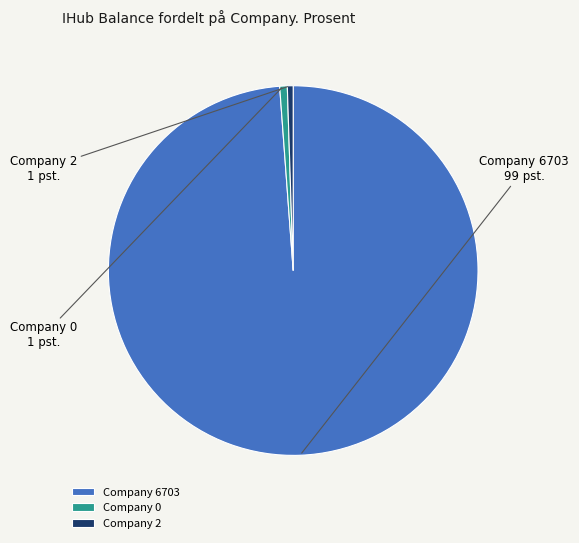

Between Company 2 and Company 6703, which is larger?

Company 6703